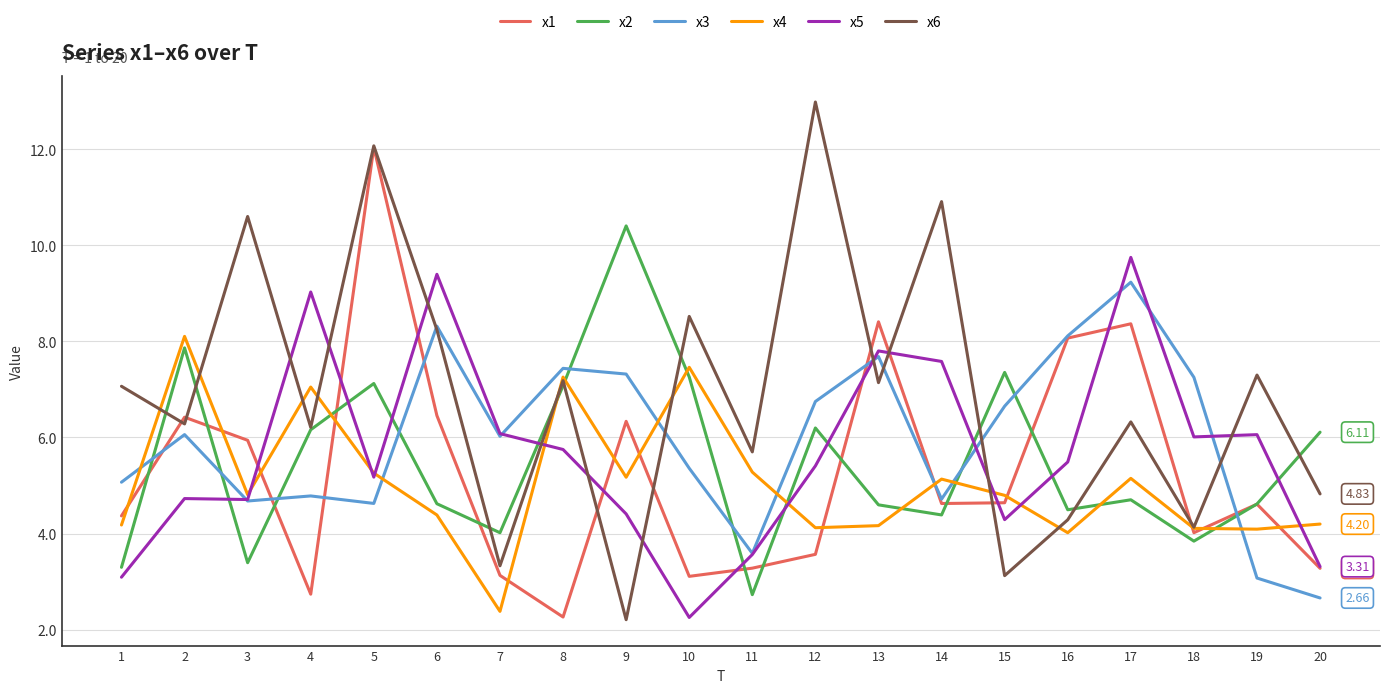

Rank the series at 12 from lowest to highest value.

x1, x4, x5, x2, x3, x6